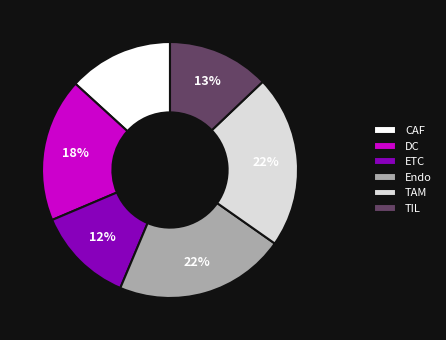

How many slices are in this pie chart?

6